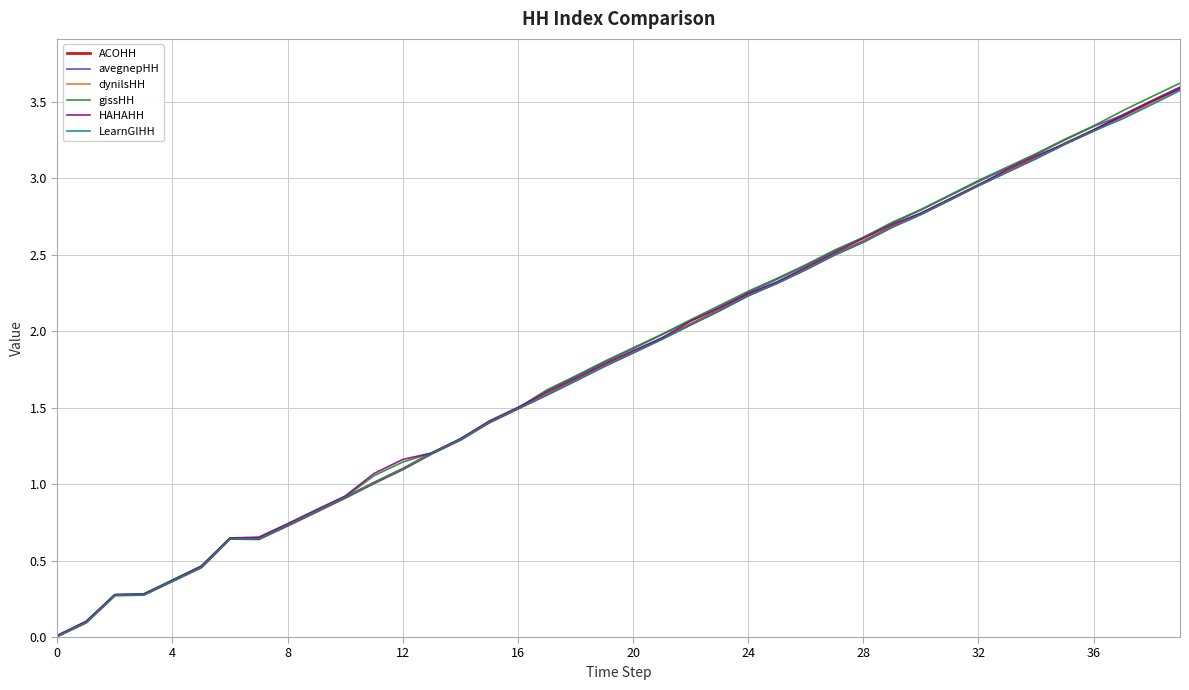

What is the greatest value displayed?

3.6